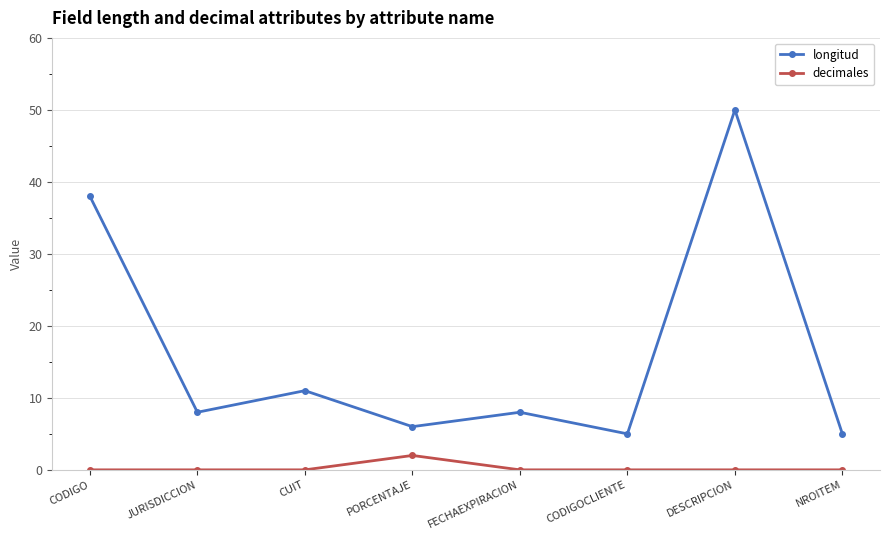

What is the total value across all series at CODIGOCLIENTE?

5